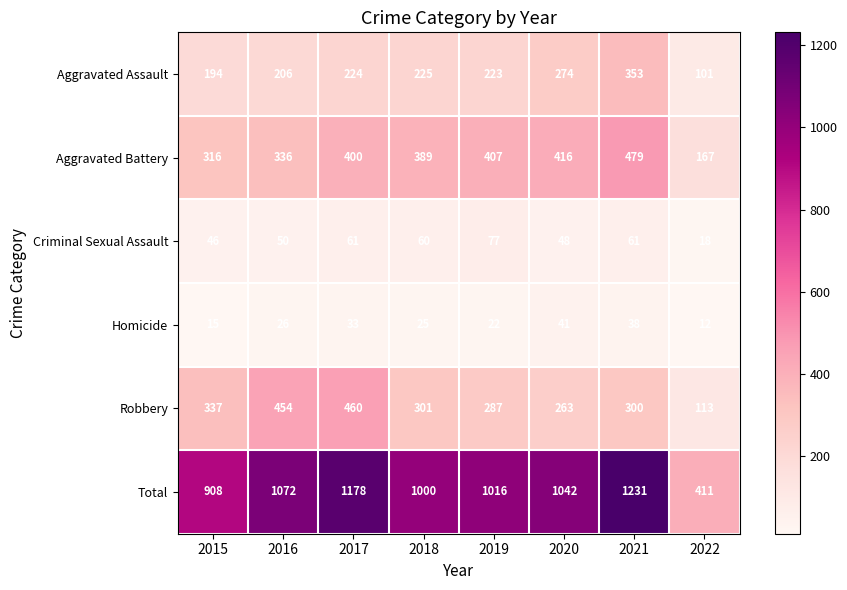

The Homicide series shows 18 at 2021. True or false?

False